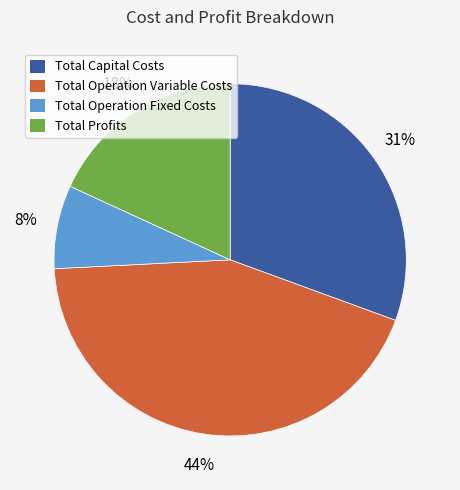

Rank the categories by value from lowest to highest.

Total Operation Fixed Costs, Total Profits, Total Capital Costs, Total Operation Variable Costs